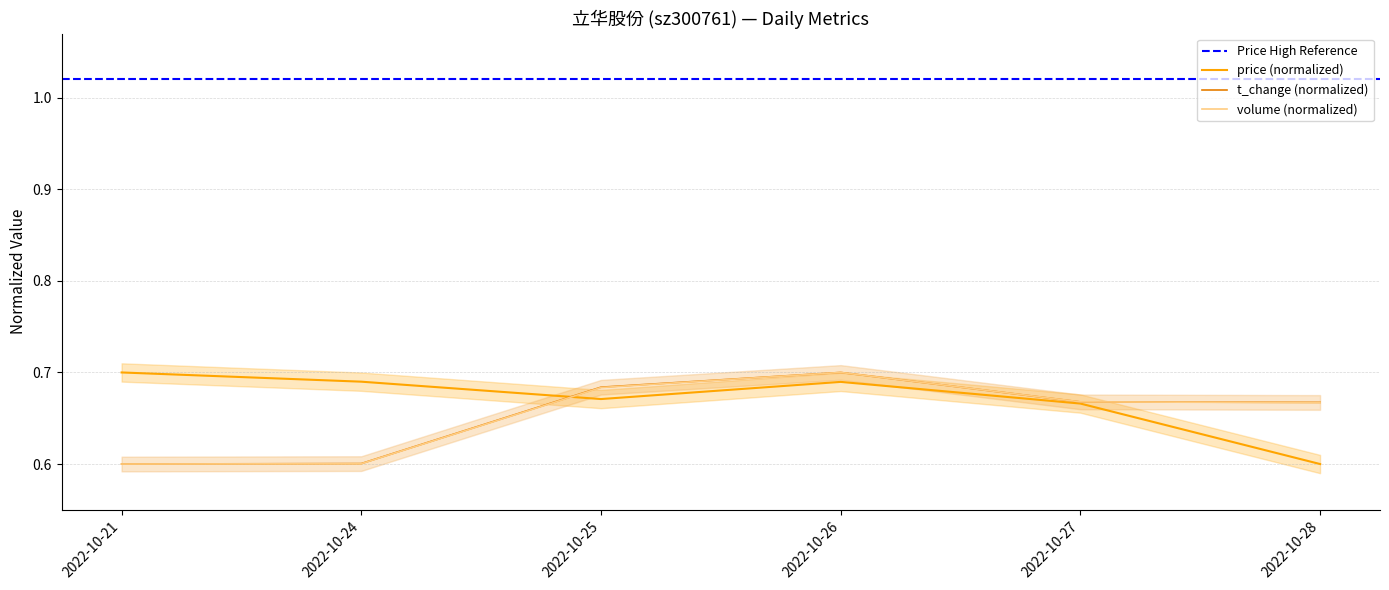

How many series are shown in this chart?

3